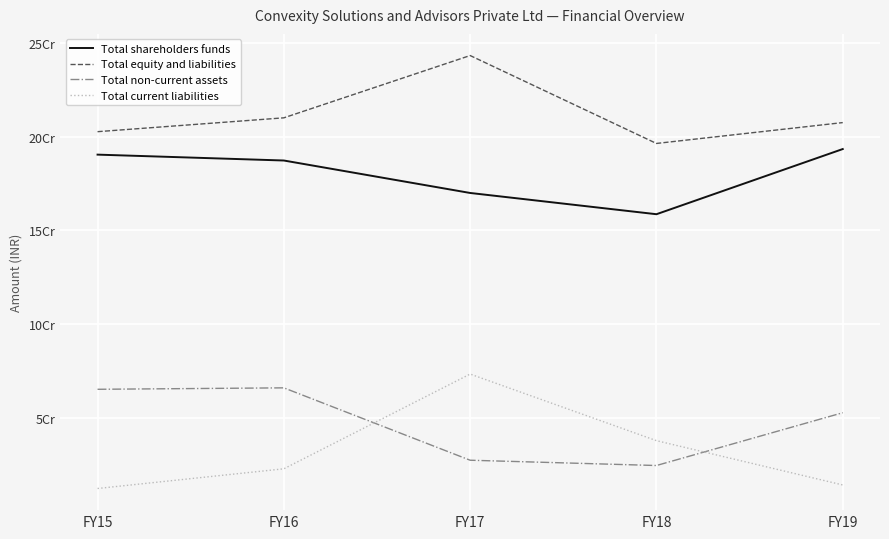

True or false: Total non-current assets has a value of 27326576 at FY17.

True